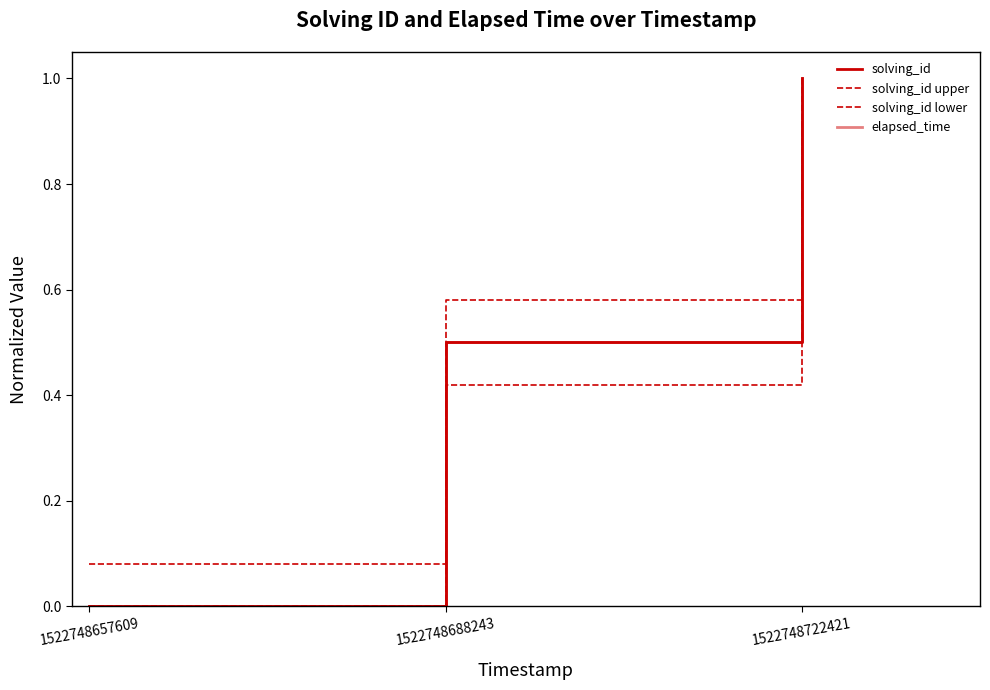

At which category is the sum across all series the highest?

1522748722421